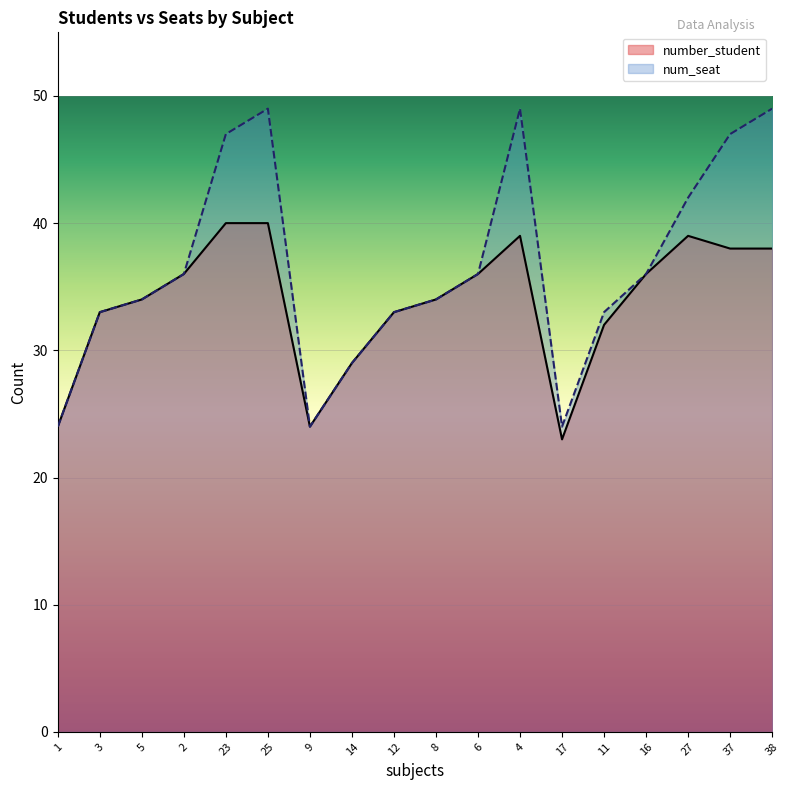

True or false: num_seat and number_student intersect in this chart.

False